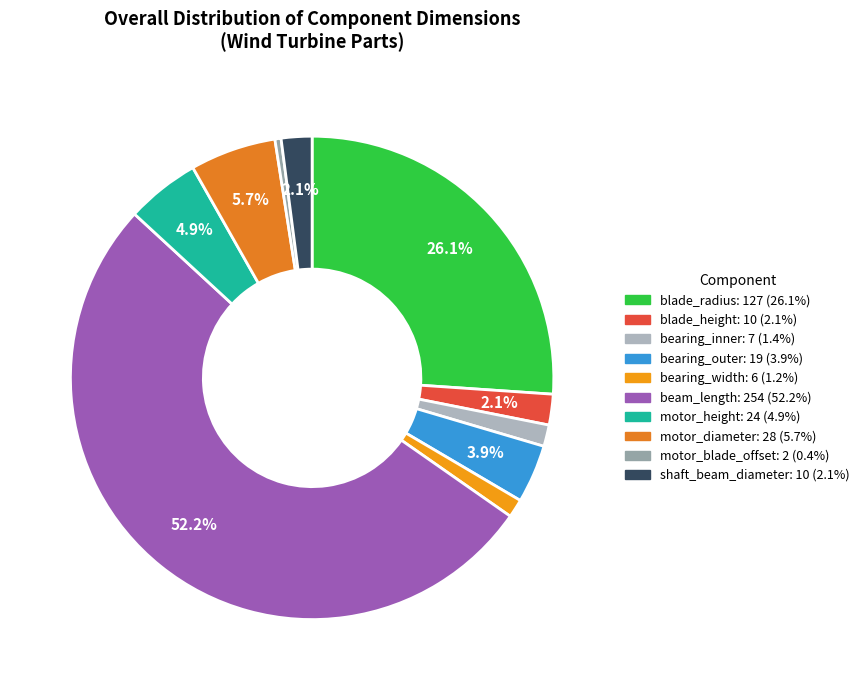

What portion of the pie excludes bearing_outer?

96.1%